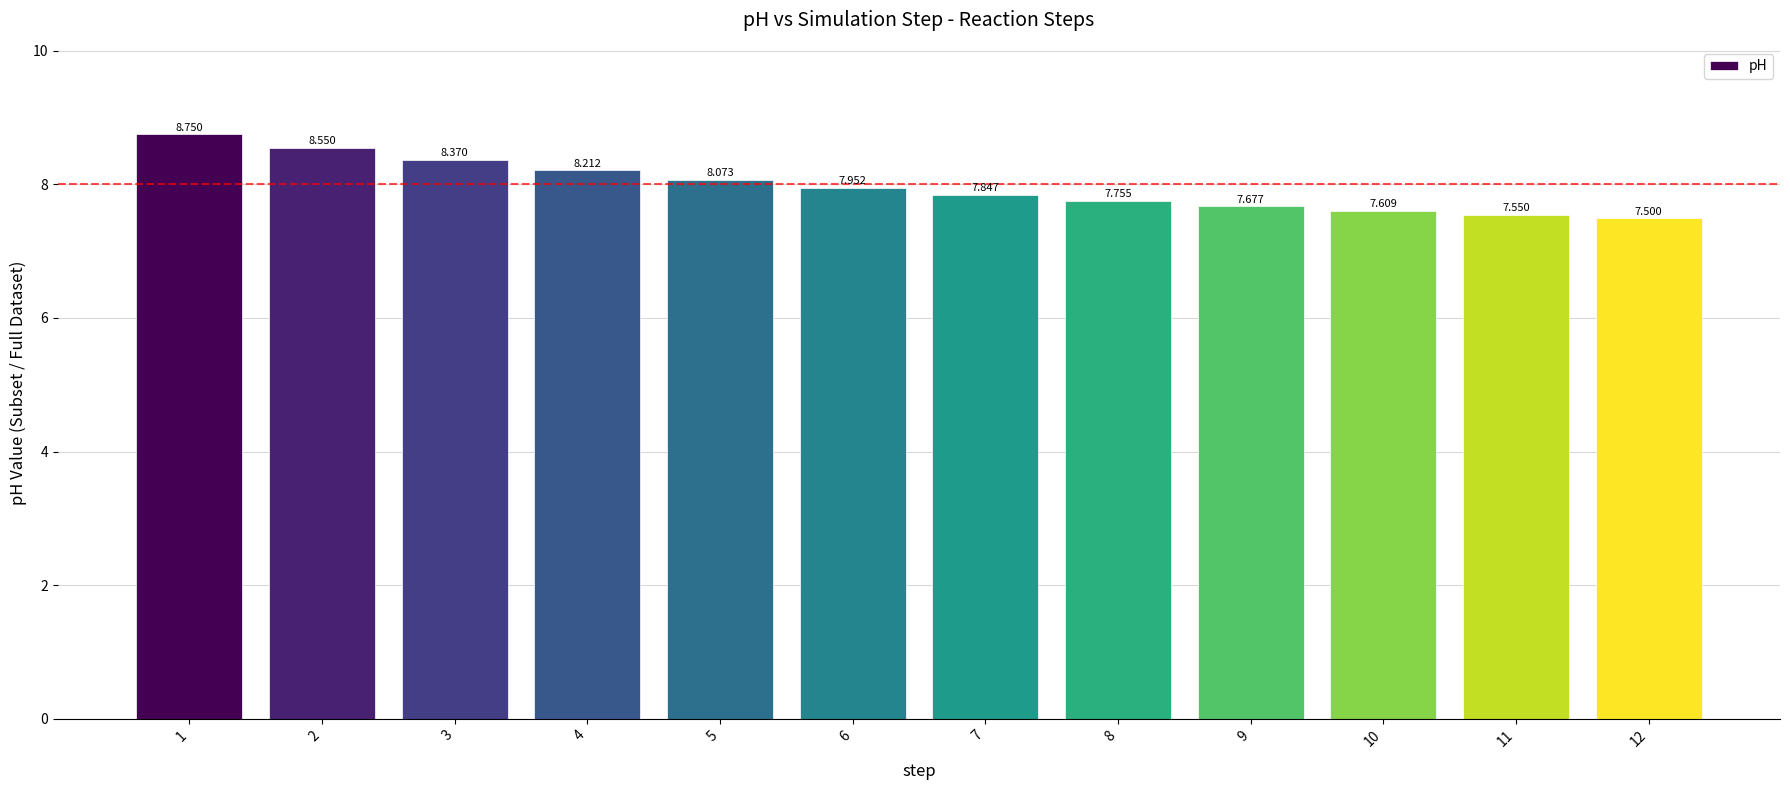

Where is the data nearest to the value 8?

6